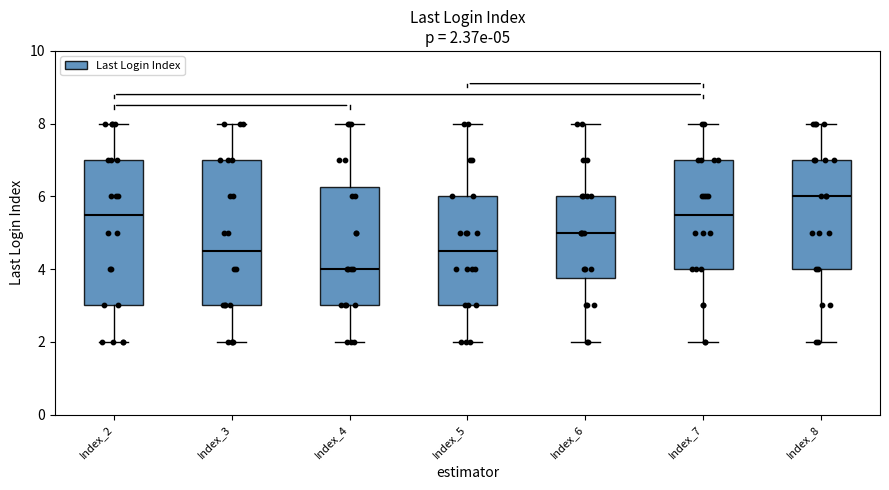

Which box's median line is the highest?

Index_8